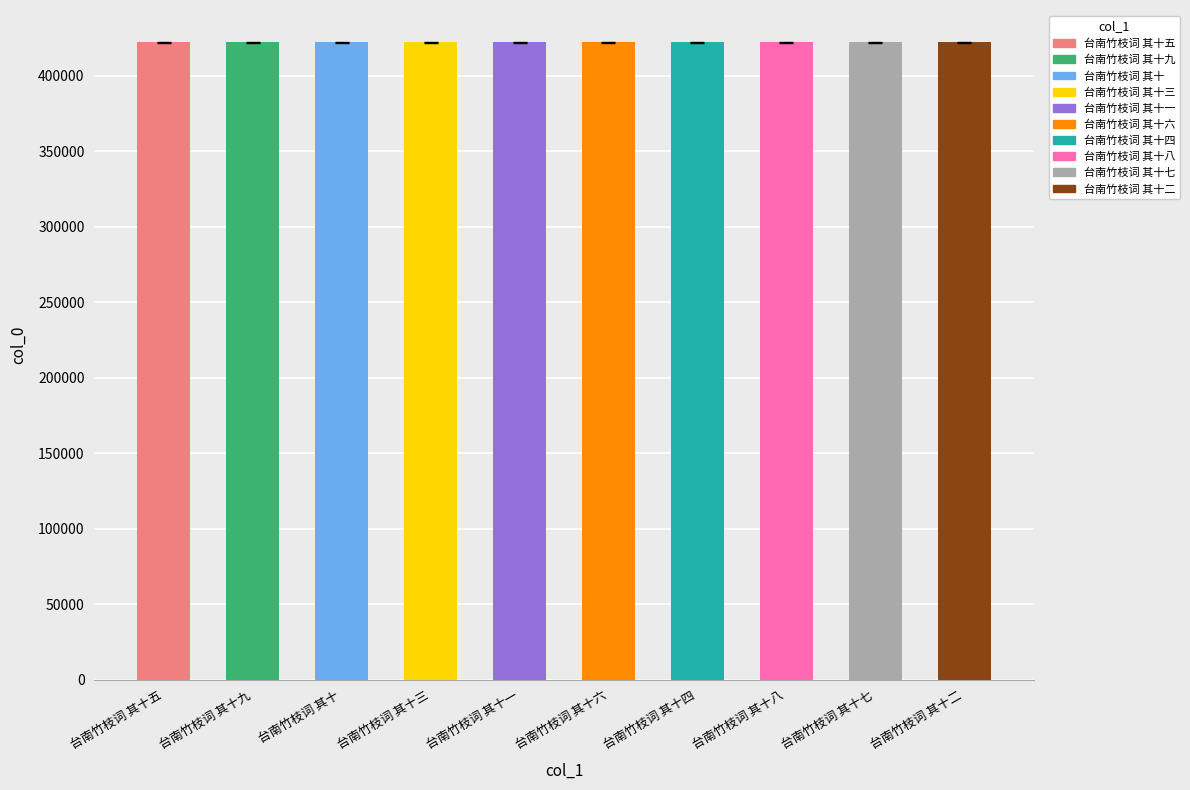

Reading left to right, list all the values displayed in this chart.

台南竹枝词 其十五=422058.9	台南竹枝词 其十九=422062.9	台南竹枝词 其十=422053.9	台南竹枝词 其十三=422056.9	台南竹枝词 其十一=422054.9	台南竹枝词 其十六=422059.9	台南竹枝词 其十四=422057.9	台南竹枝词 其十八=422061.9	台南竹枝词 其十七=422060.9	台南竹枝词 其十二=422055.9